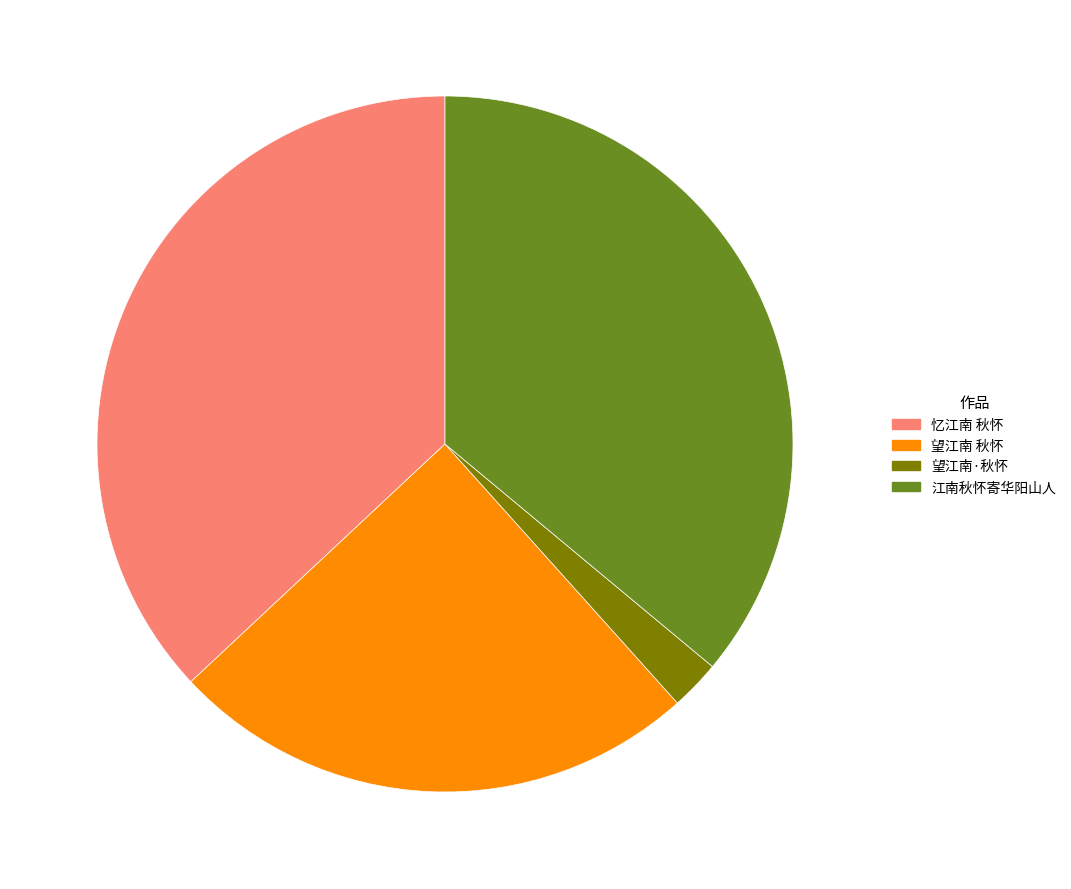

Combined, do 望江南·秋怀 and 忆江南 秋怀 account for over 50%?

No